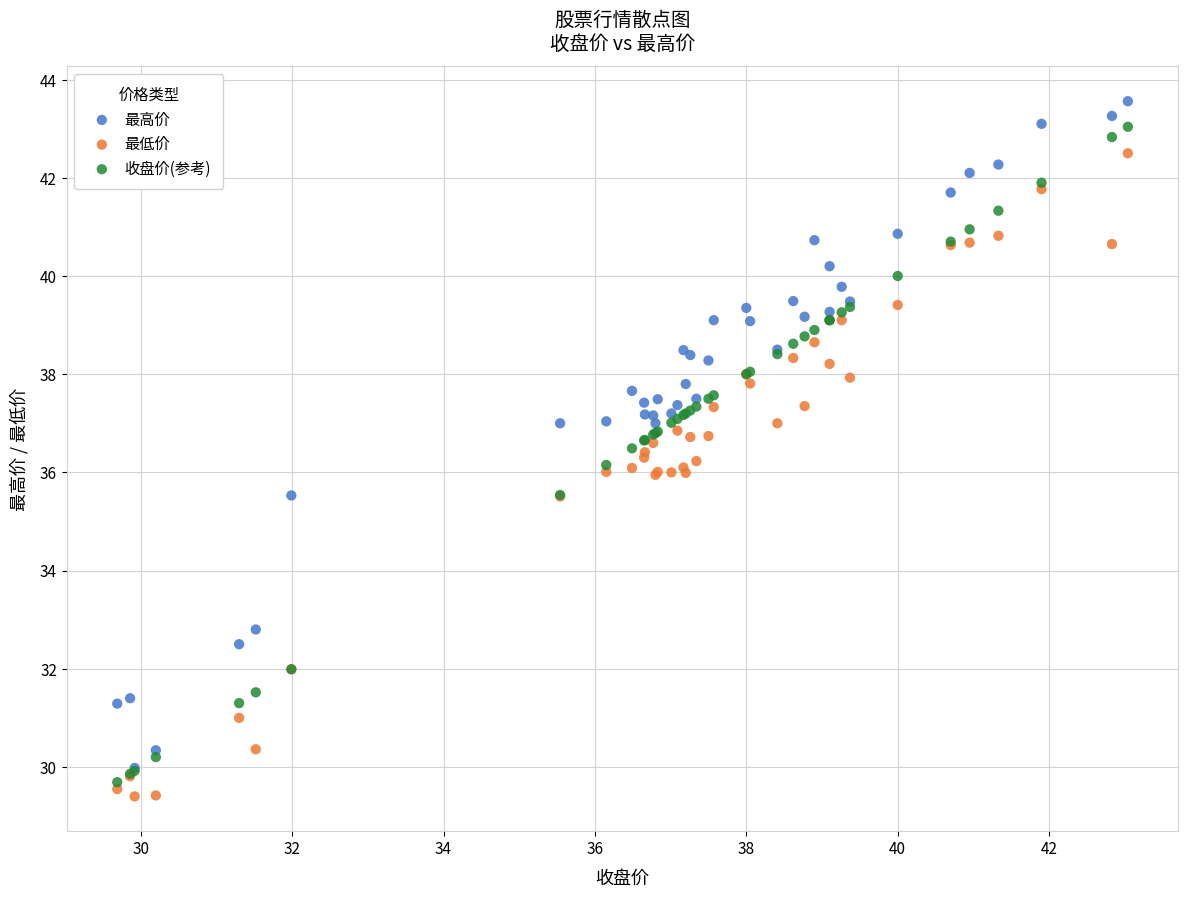

Which series contains the highest Y value?

最高价